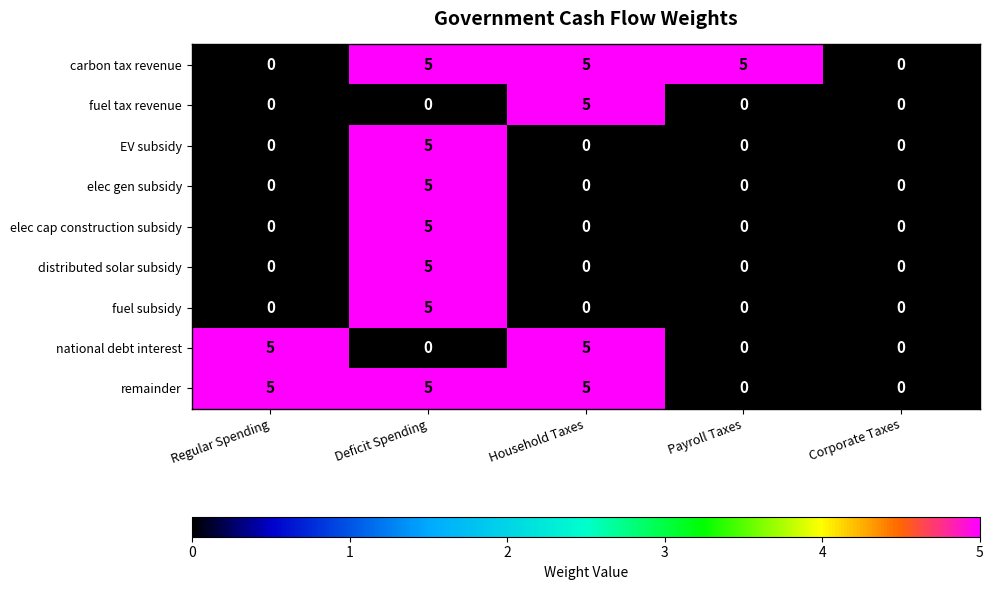

True or false: elec cap construction subsidy has a value of 8 at Deficit Spending.

False